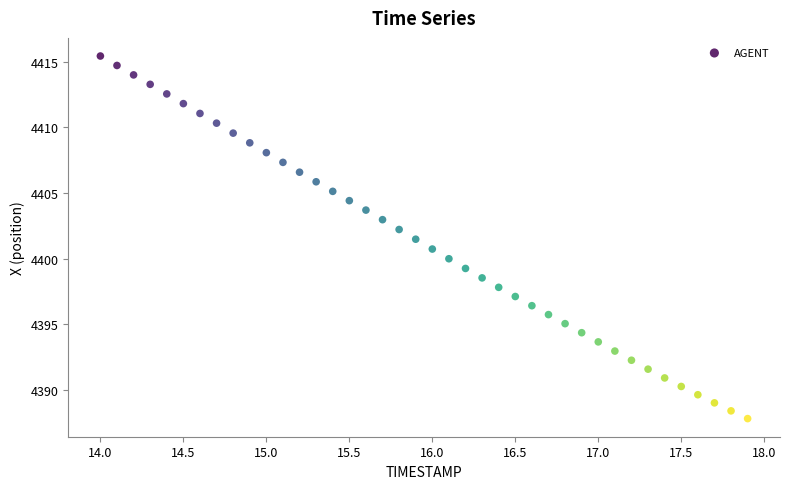

What is the range of X values (max minus min)?

3.9